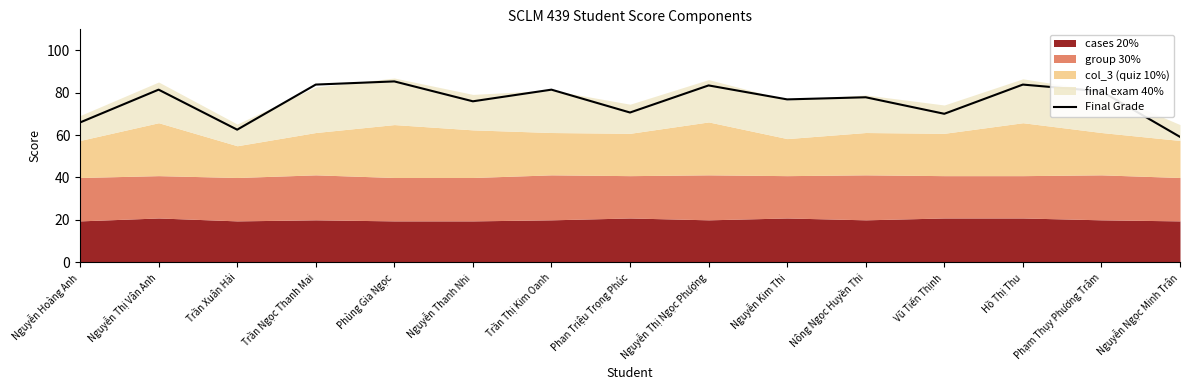

At which category does the chart reach its minimum across all series?

Nguyễn Ngọc Minh Trân